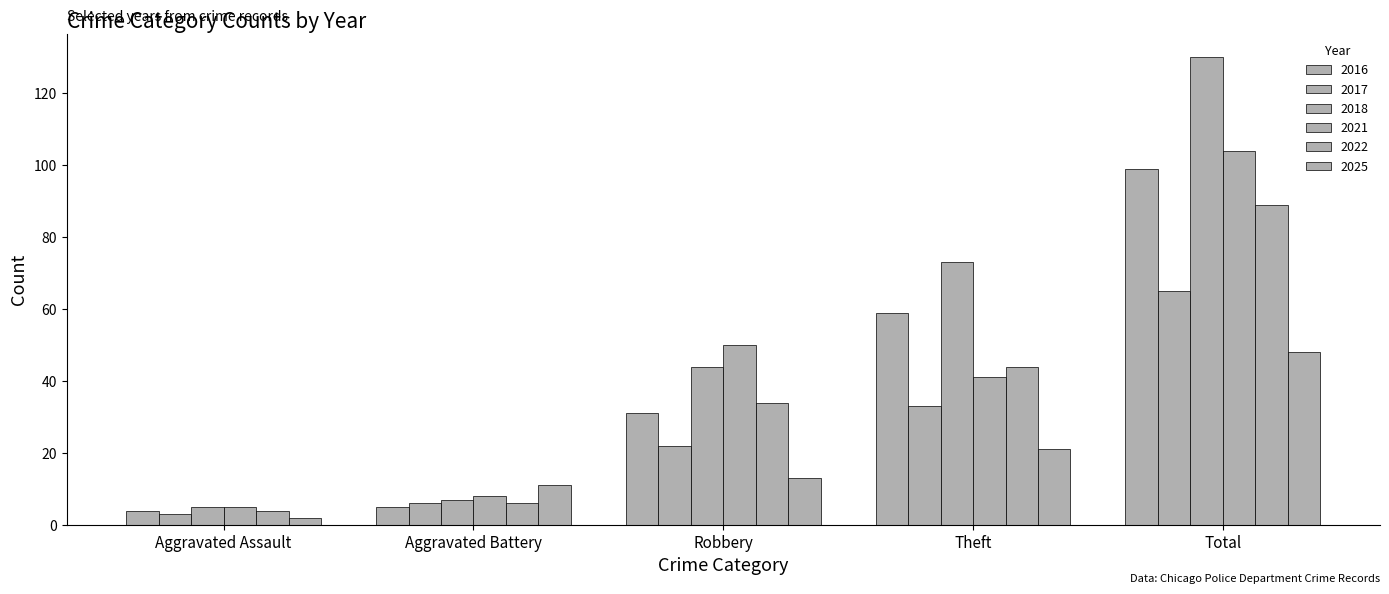

What is the lowest value of the 2021 series?

5